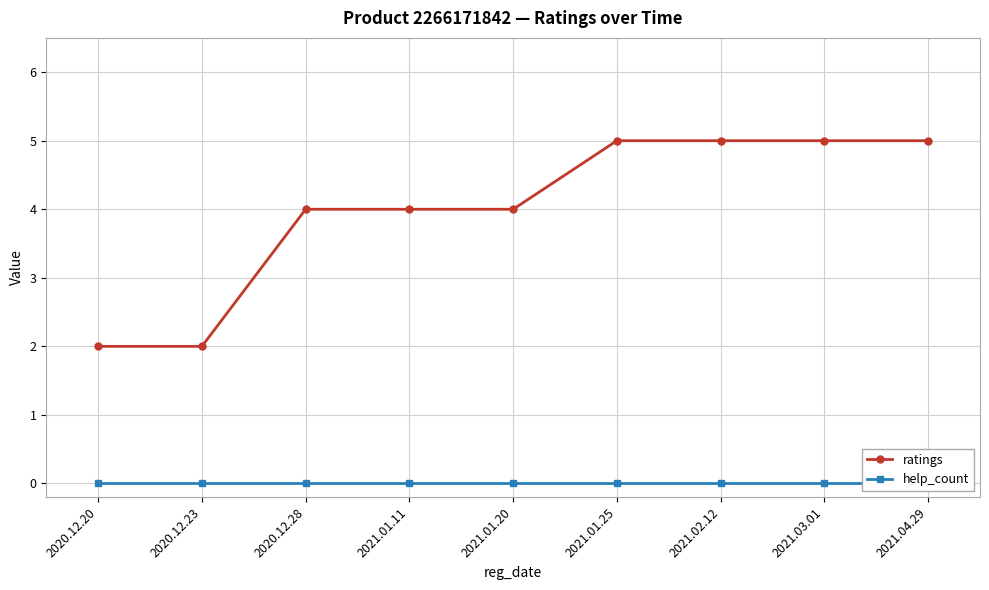

True or false: ratings has more than 0 interior local peaks.

False